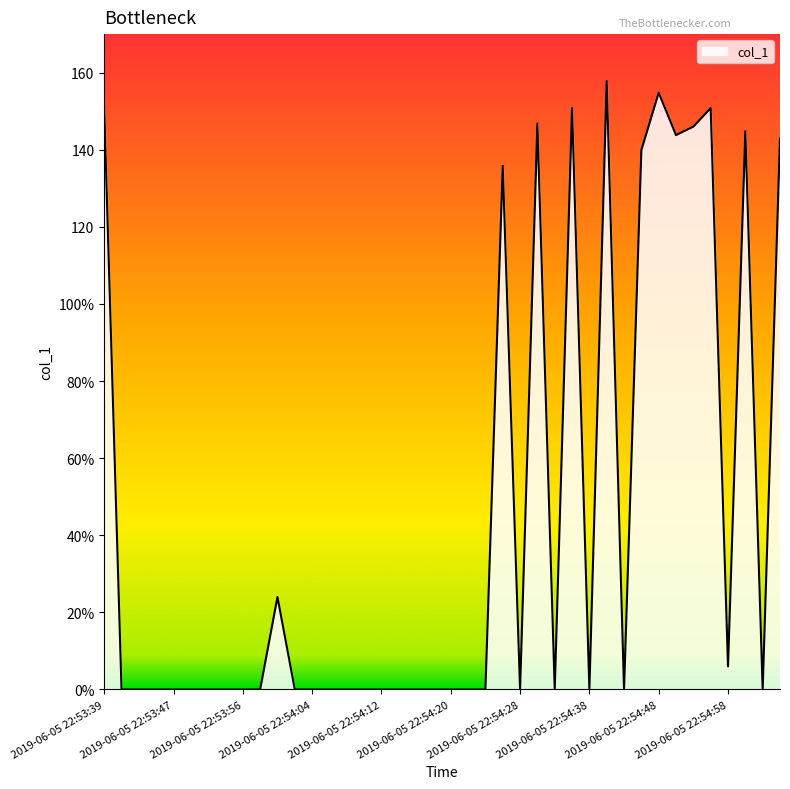

Does the chart have visible grid lines?

No